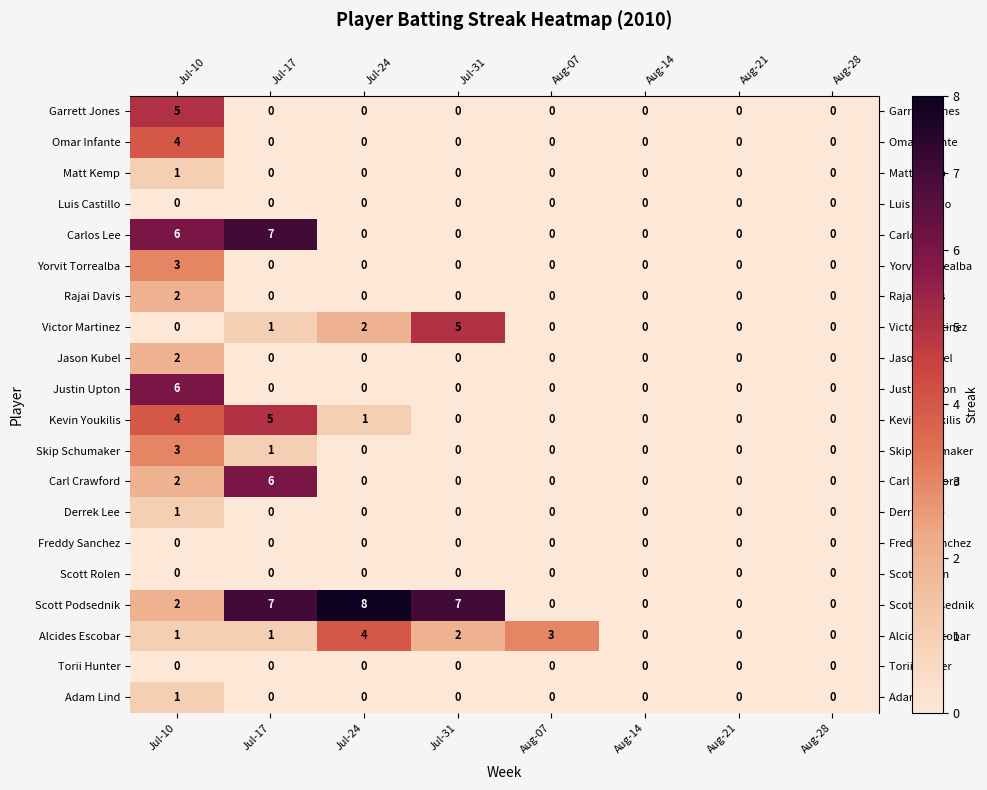

How many series are shown in this chart?

20